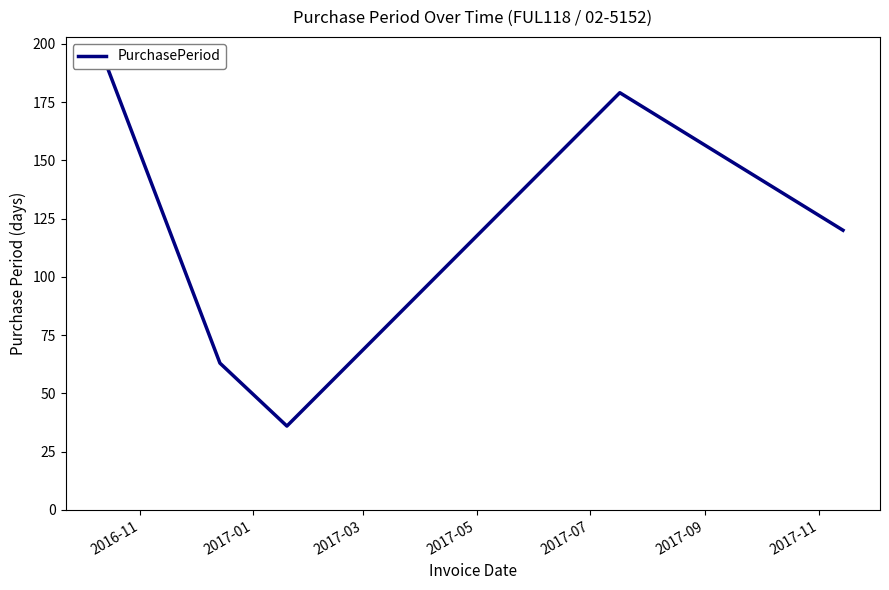

What is the change in value from 2017-03 to 2017-07?

+84